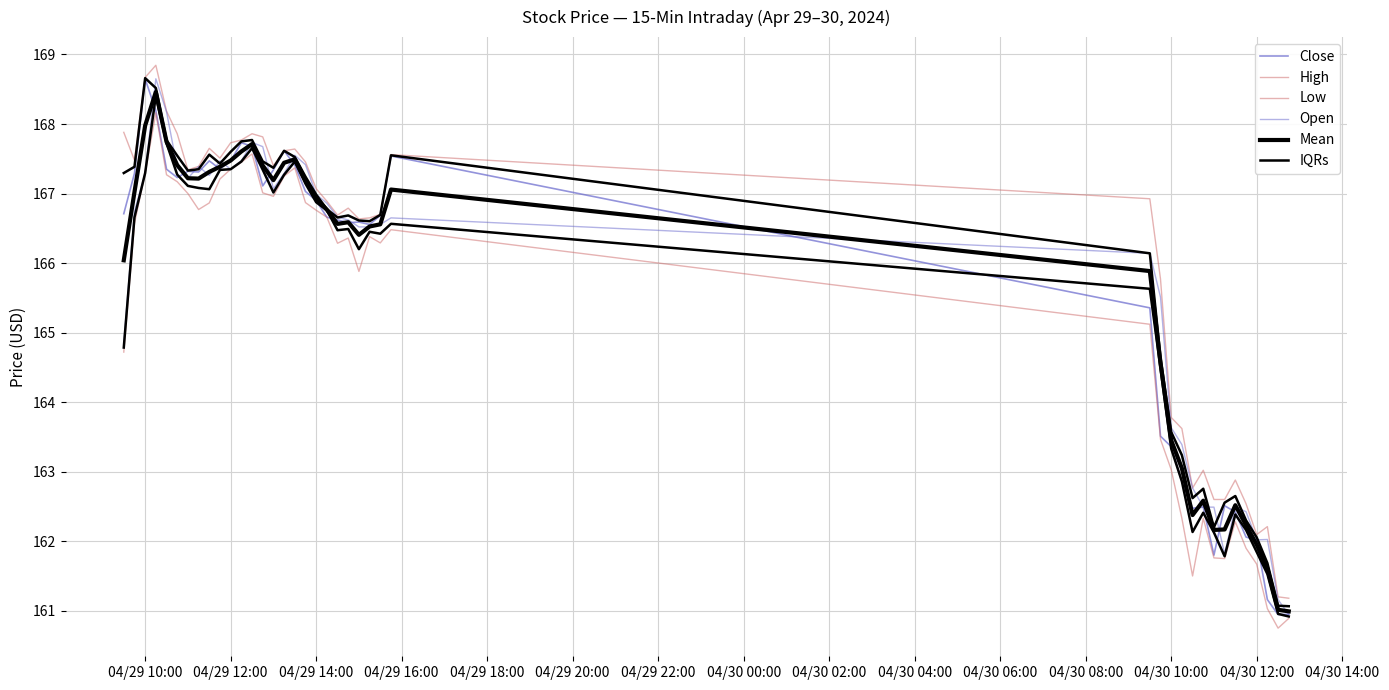

How many categories are shown in the chart?

40